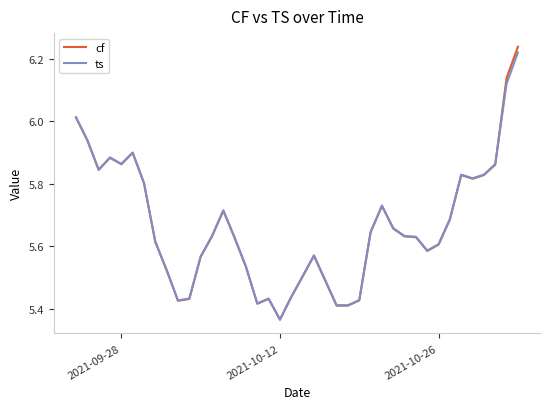

Count the number of categories in the chart.

40